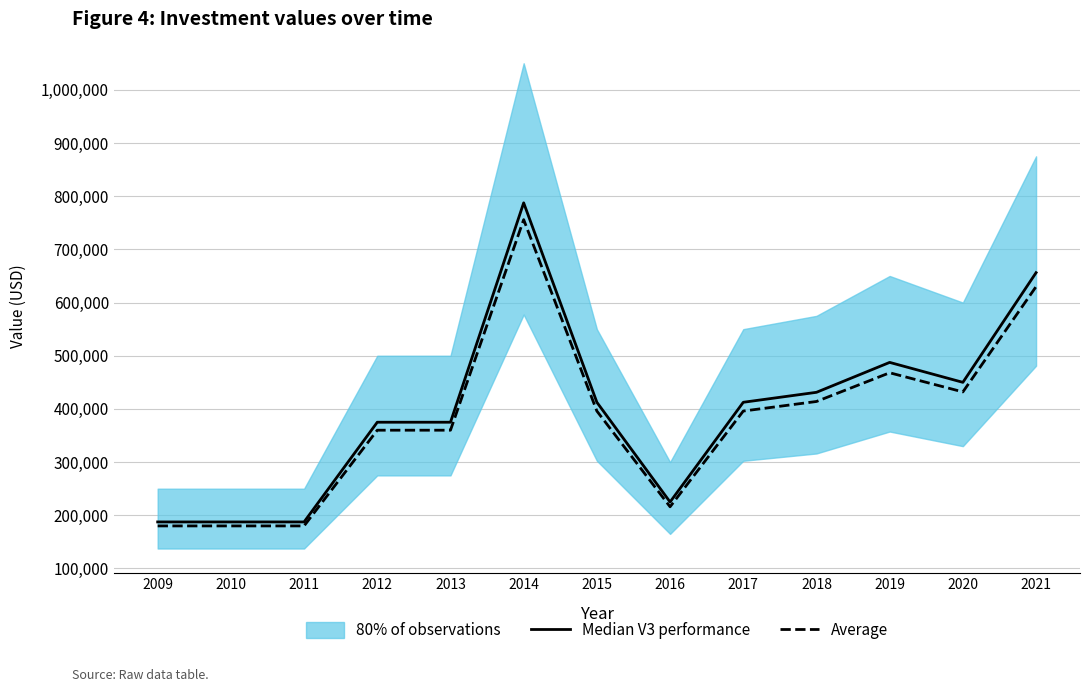

What is the greatest value displayed?

787500